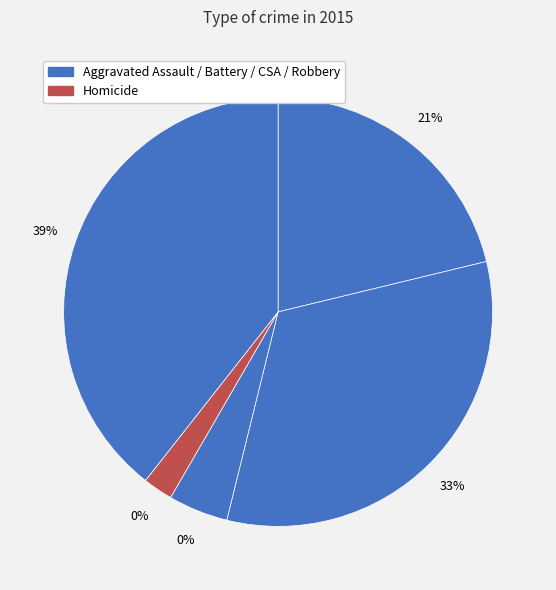

Is it true that Aggravated Battery is 44% of the pie?

False